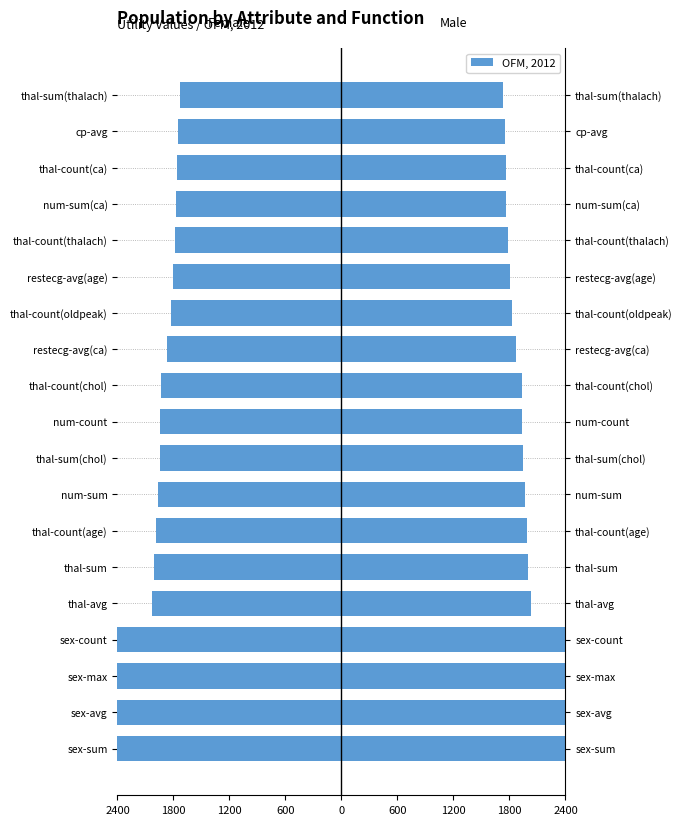

What is the difference between the maximum and minimum values in the Female series?

1095.1